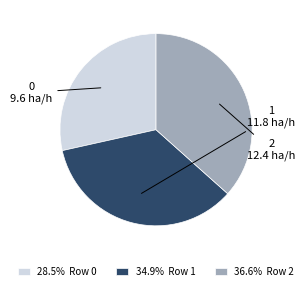

Combined, do 36.6% Row 2 and 28.5% Row 0 account for over 50%?

Yes